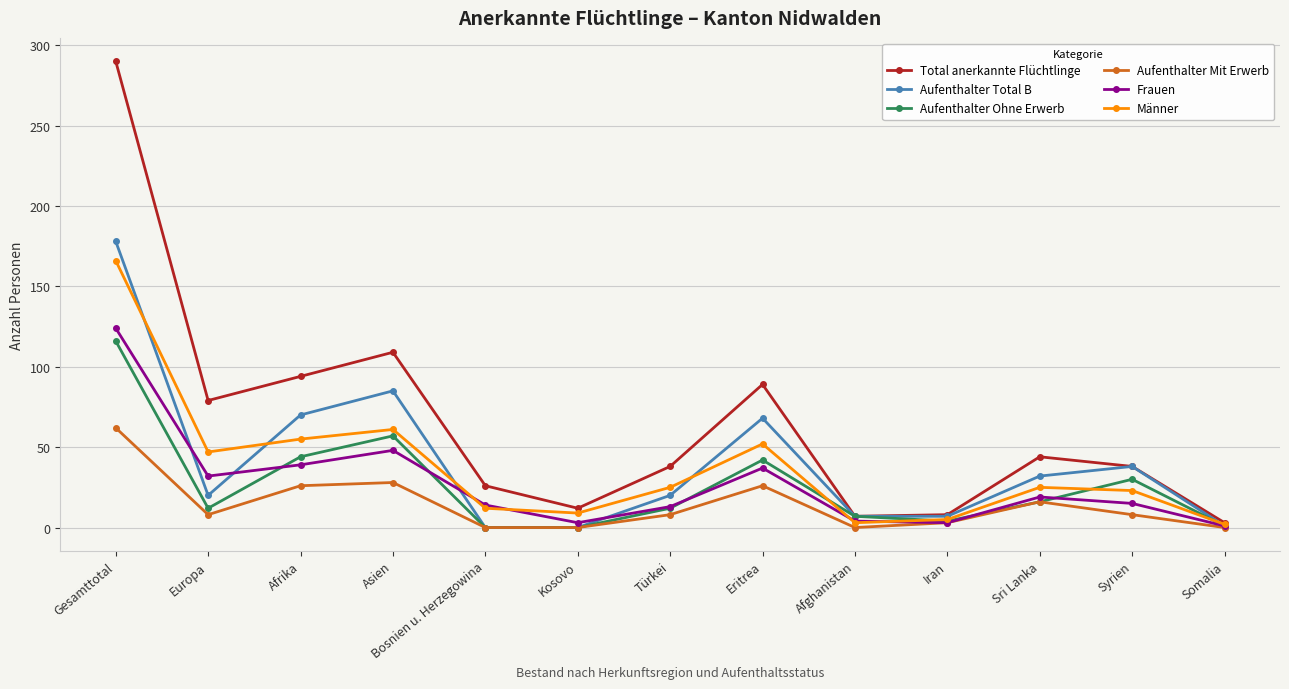

What is the label of the 1st point from the right?

Somalia